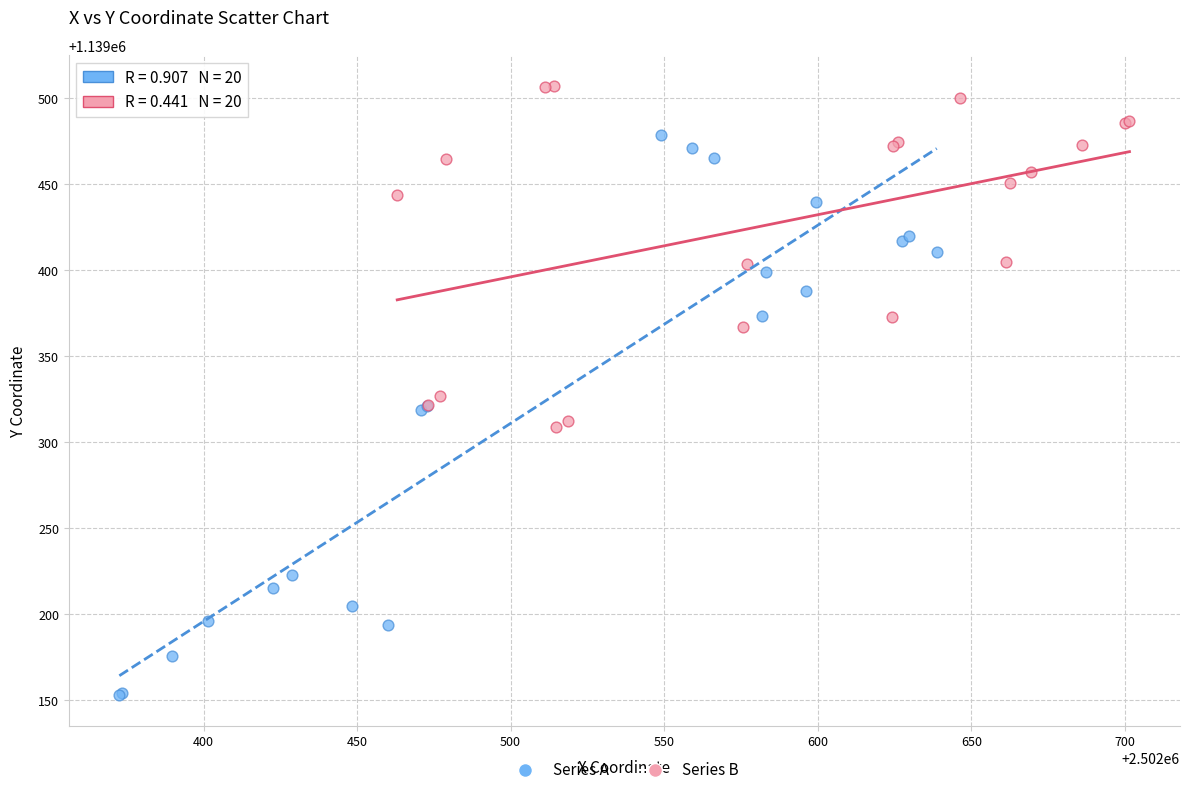

Which series contains the lowest Y value?

Series A